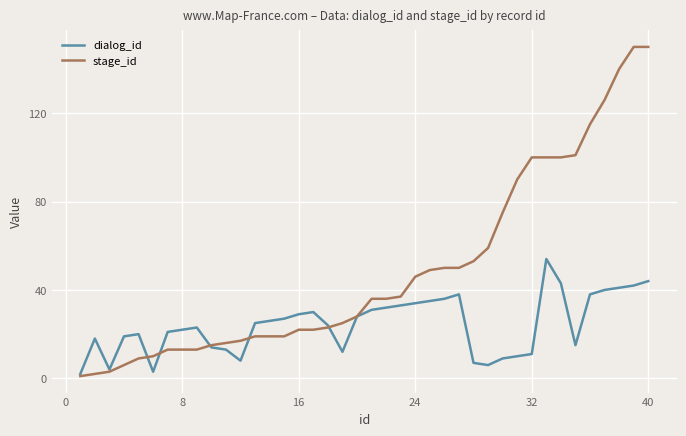

What are all the series names shown in the legend?

dialog_id, stage_id